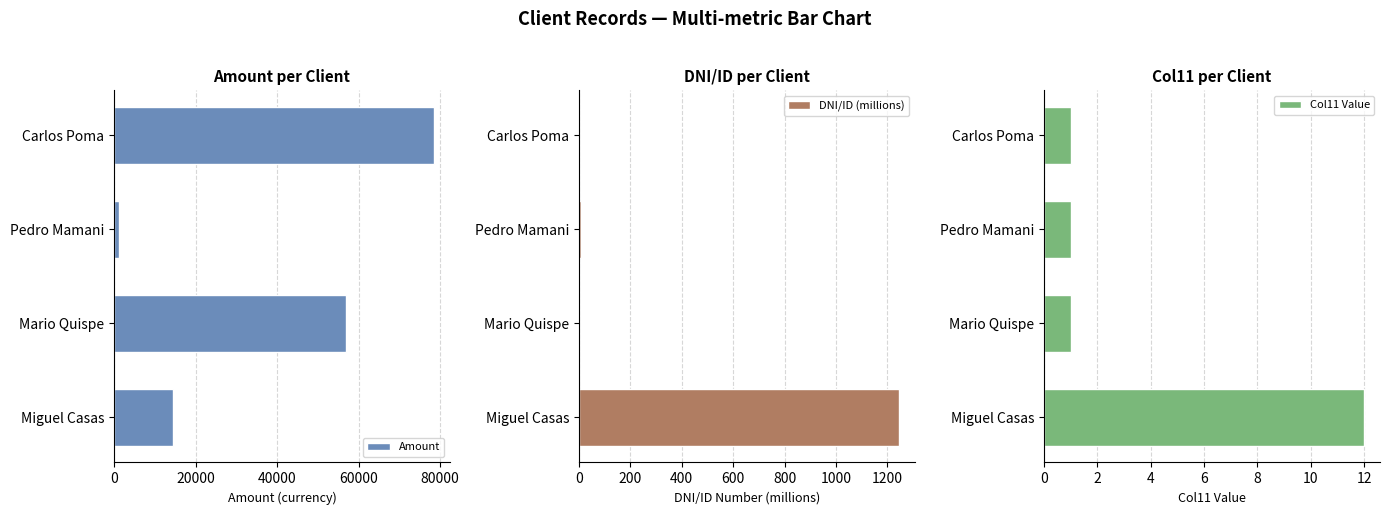

What is the smallest value displayed?

0.2